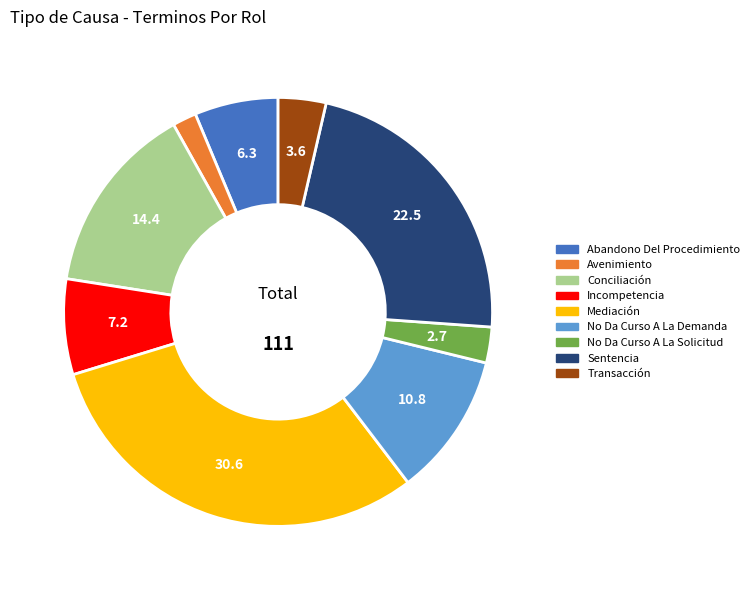

What is the largest slice in the pie chart?

Mediación